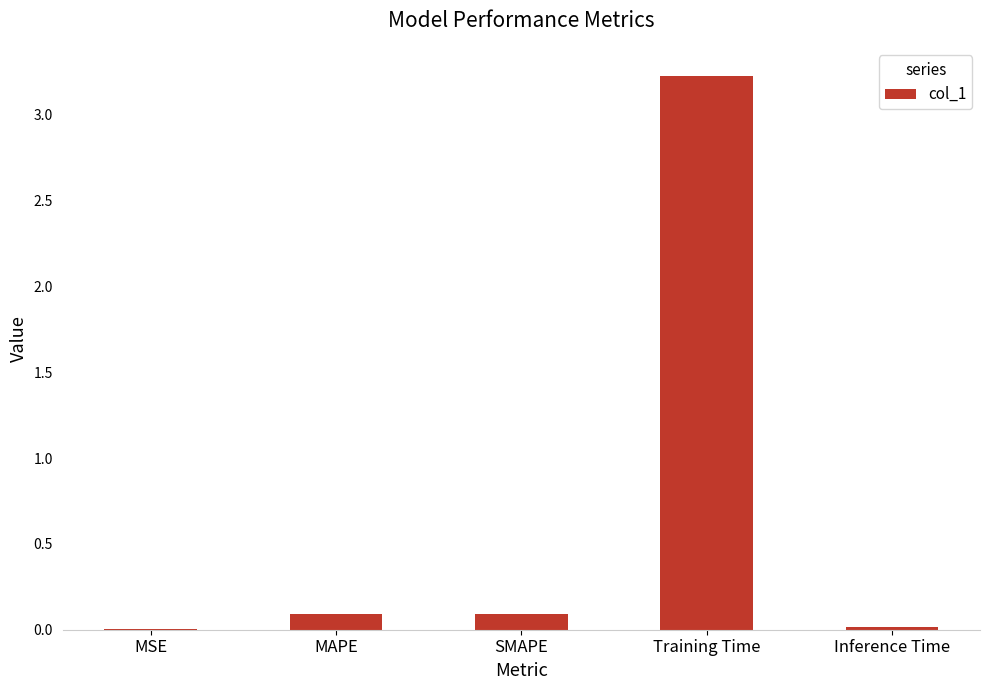

What is the greatest value displayed?

3.2